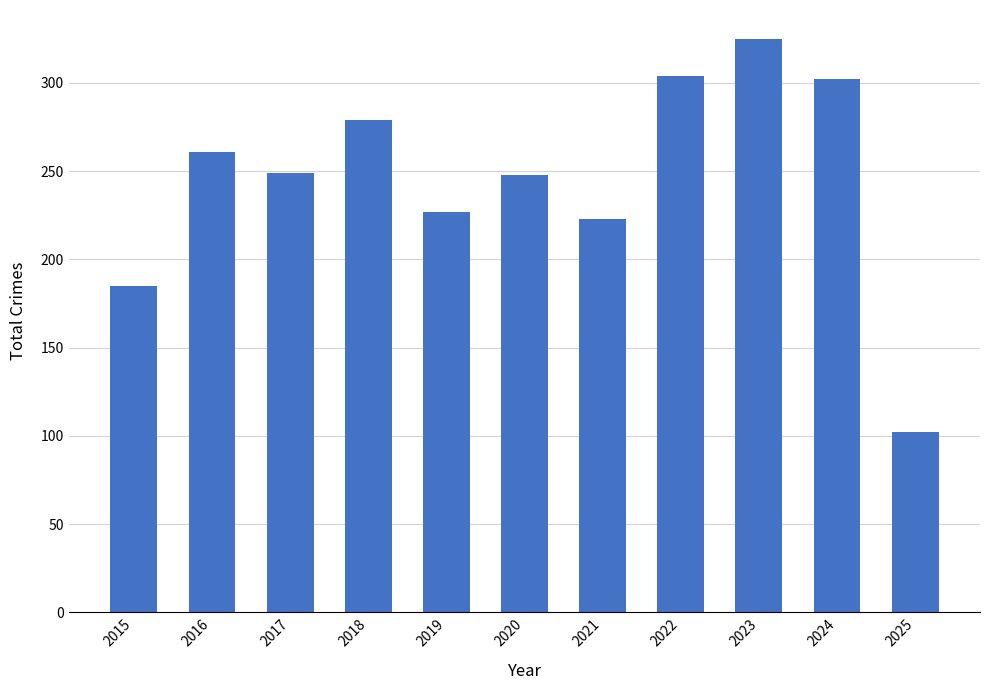

How many data points are less than 249?

5